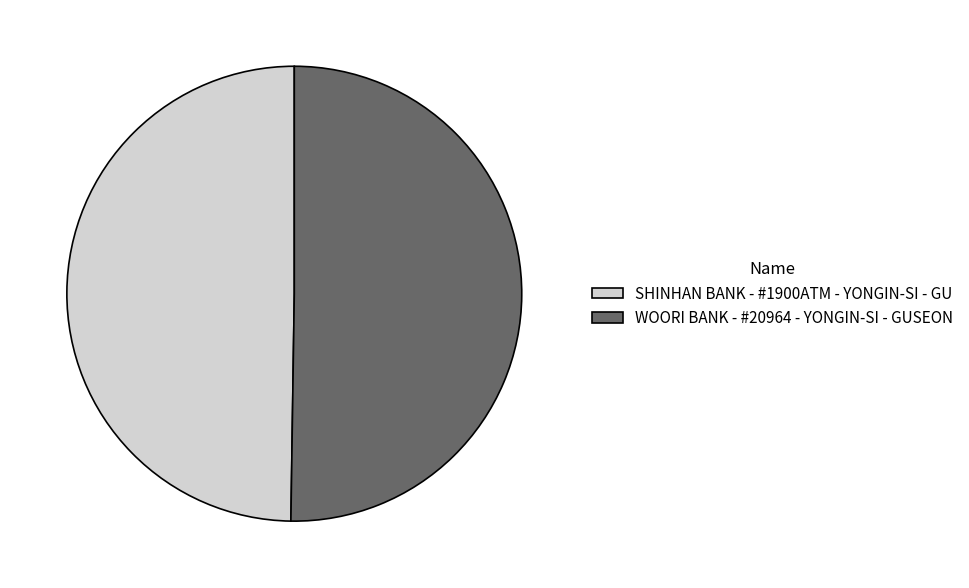

Approximately how many times larger is the value at SHINHAN BANK - #1900ATM - YONGIN-SI - GU compared to WOORI BANK - #20964 - YONGIN-SI - GUSEON?

1.0